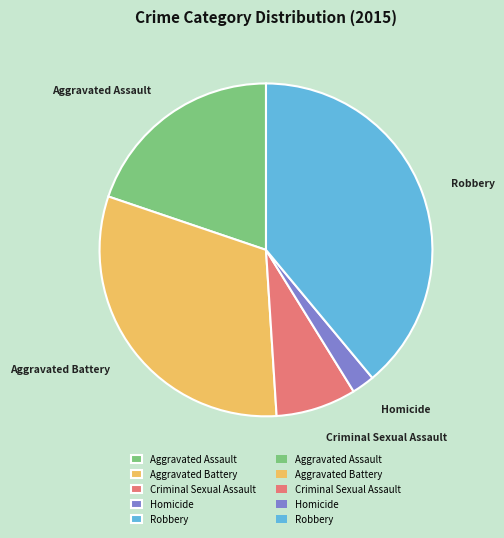

Which category has the biggest portion of the pie?

Robbery